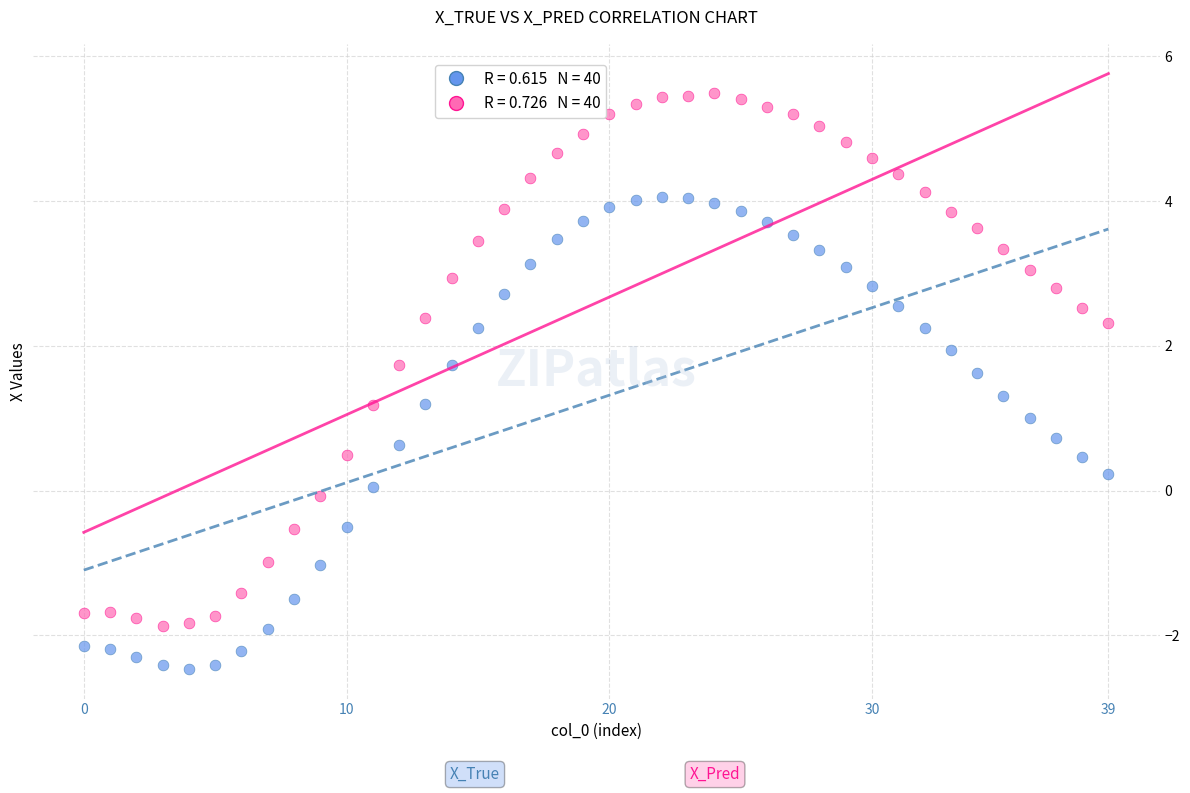

Across all data points, what is the range of Y values (max minus min)?

8.0